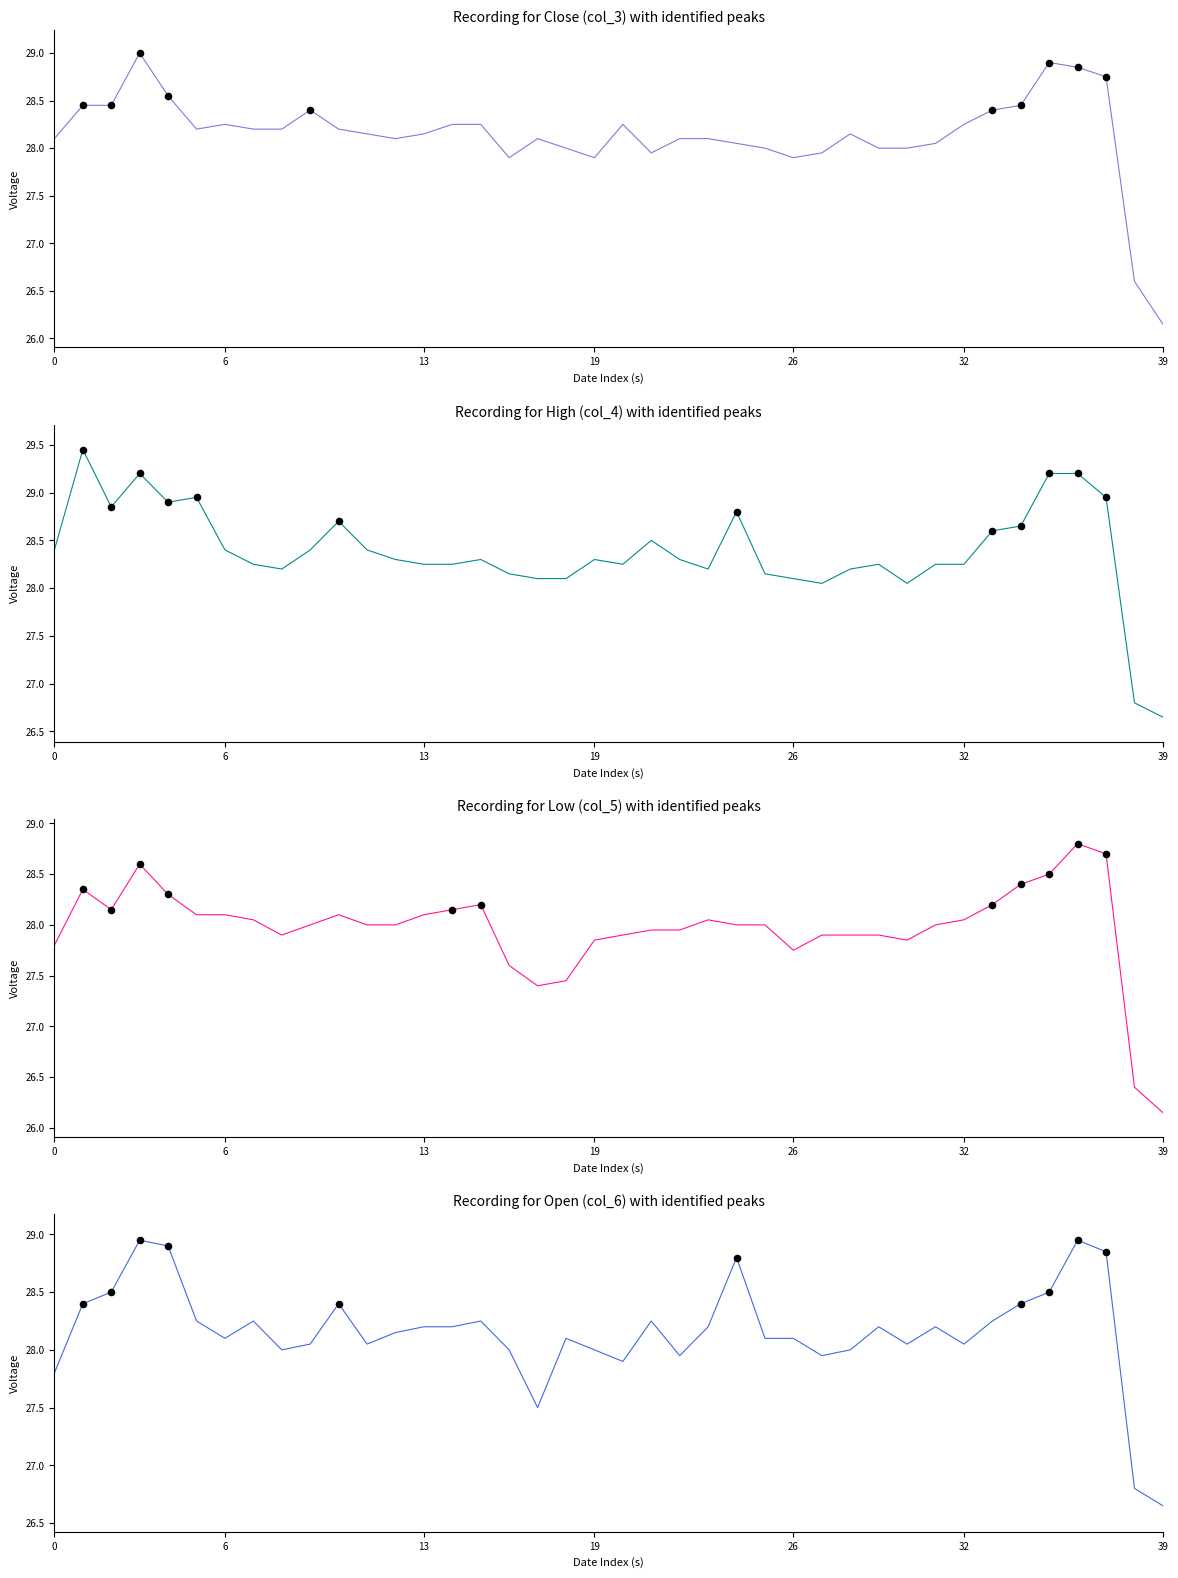

Which series has the largest total across all categories?

High (col_4)